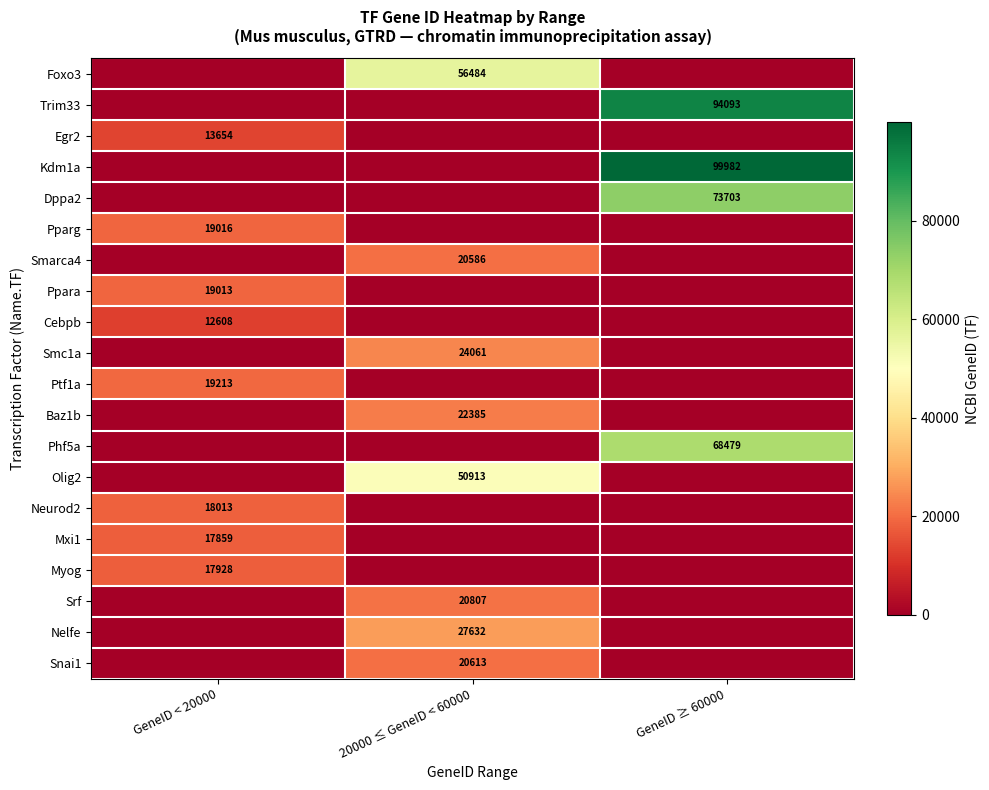

What is the greatest value displayed?

99982